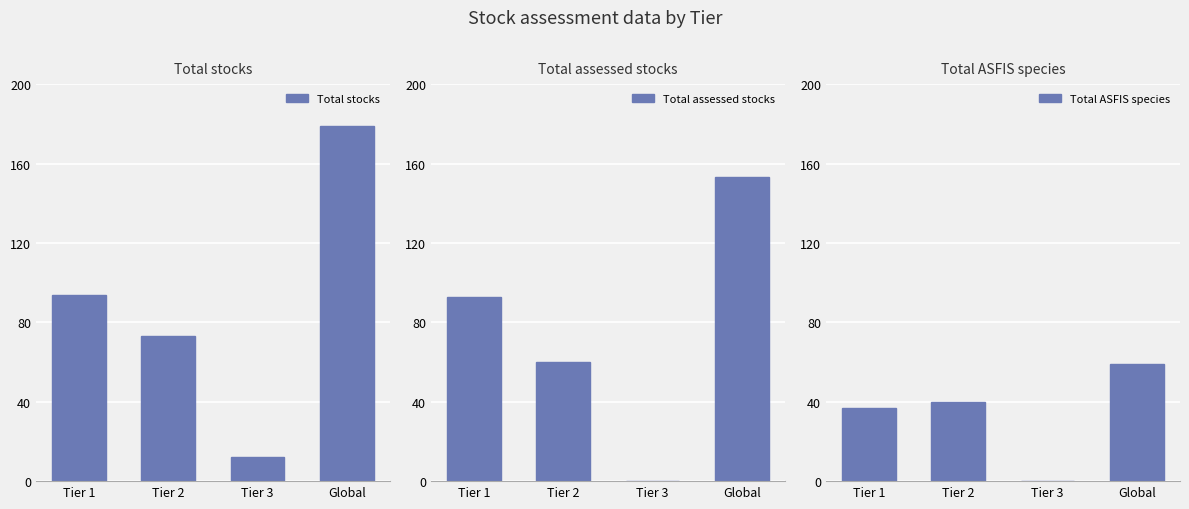

The value of Total assessed stocks at Tier 1 is 155. True or false?

False